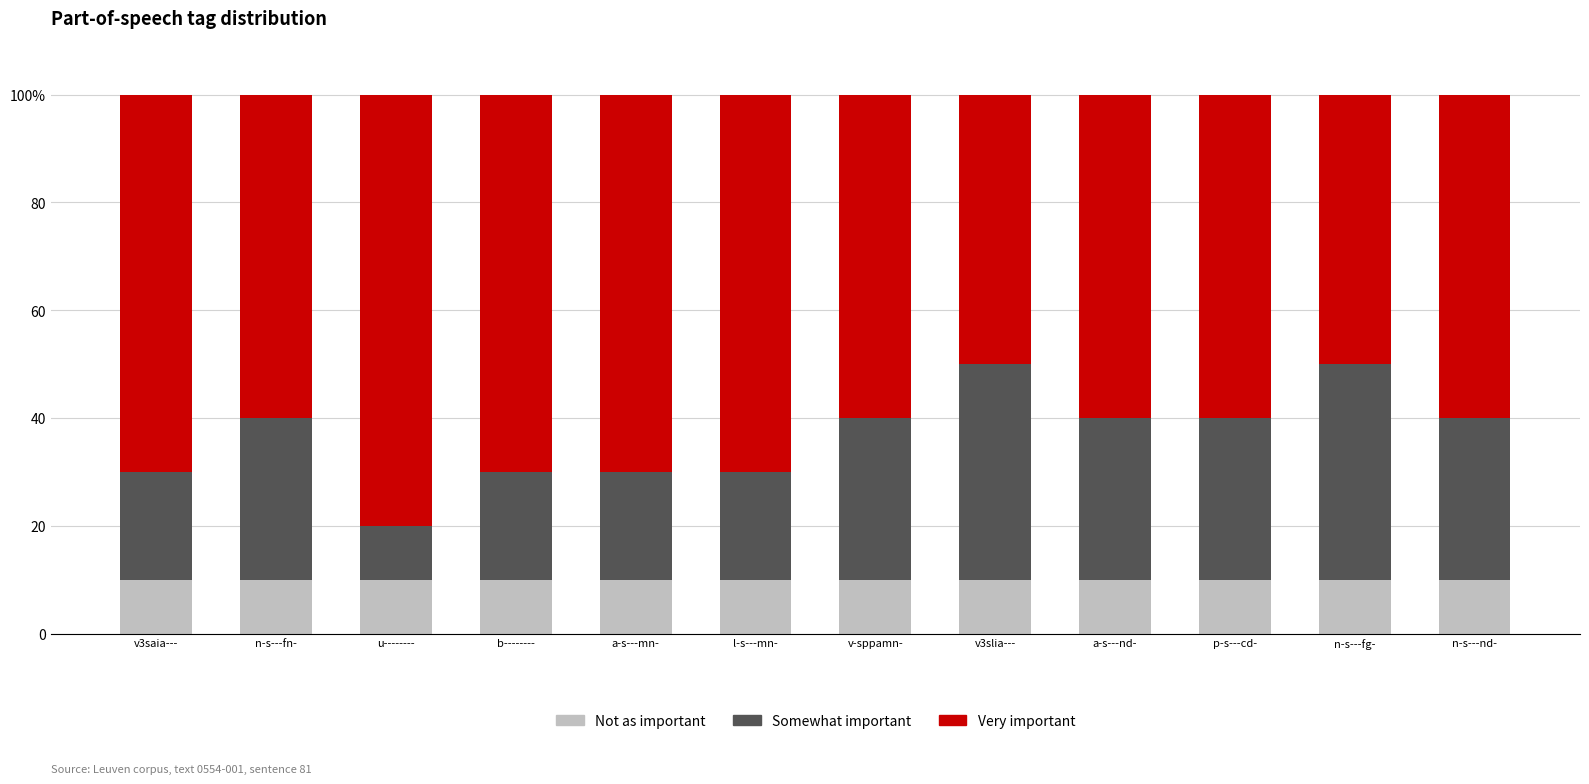

Does the chart contain stacked bars?

Yes